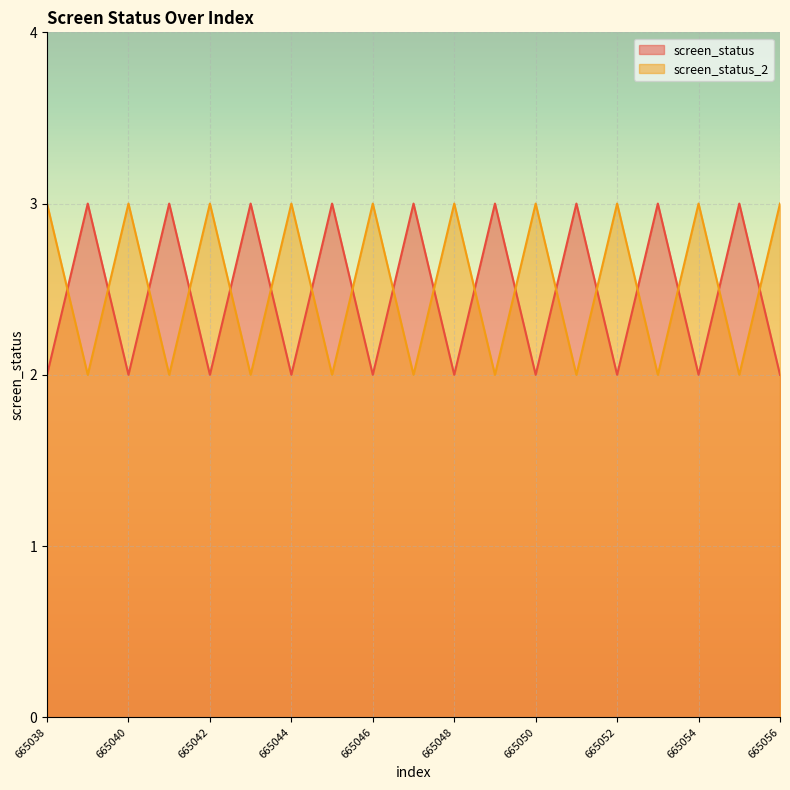

Reading left to right, what are all the values shown in this chart?

screen_status: 2	3	2	3	2	3	2	3	2	3	2	3	2	3	2	3	2	3	2
screen_status_2: 3	2	3	2	3	2	3	2	3	2	3	2	3	2	3	2	3	2	3